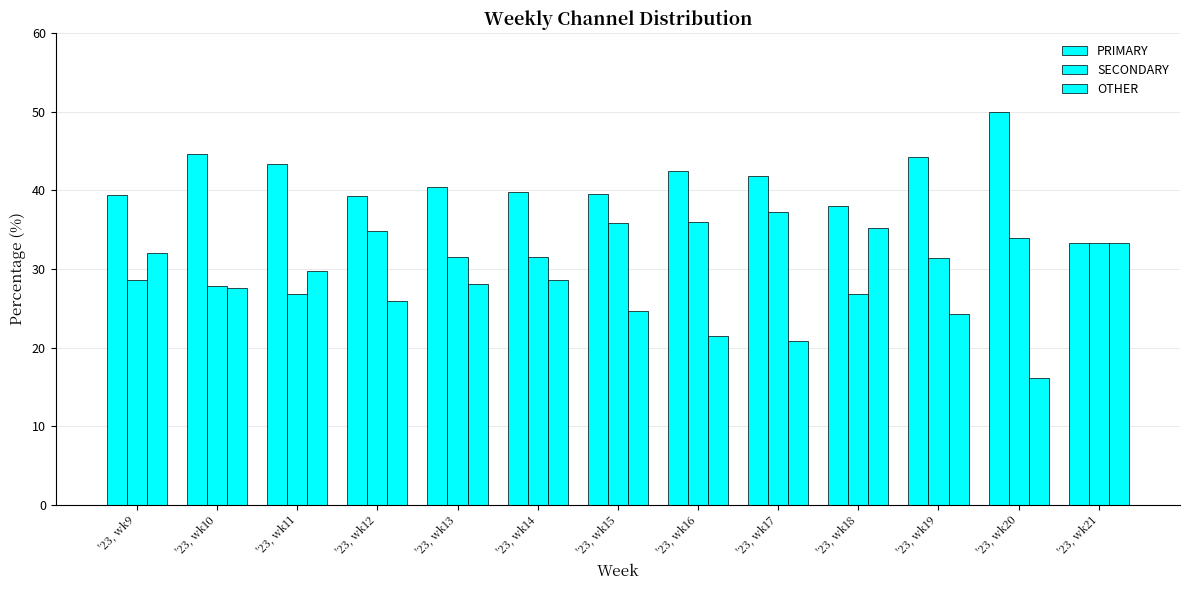

How many groups of bars are there?

13